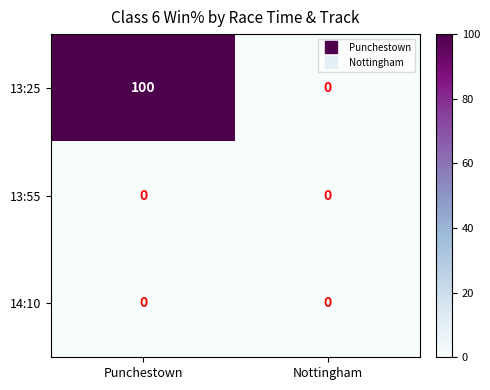

Reading left to right, transcribe all the data shown in this chart.

13:25: Punchestown=100	Nottingham=0
13:55: Punchestown=0	Nottingham=0
14:10: Punchestown=0	Nottingham=0